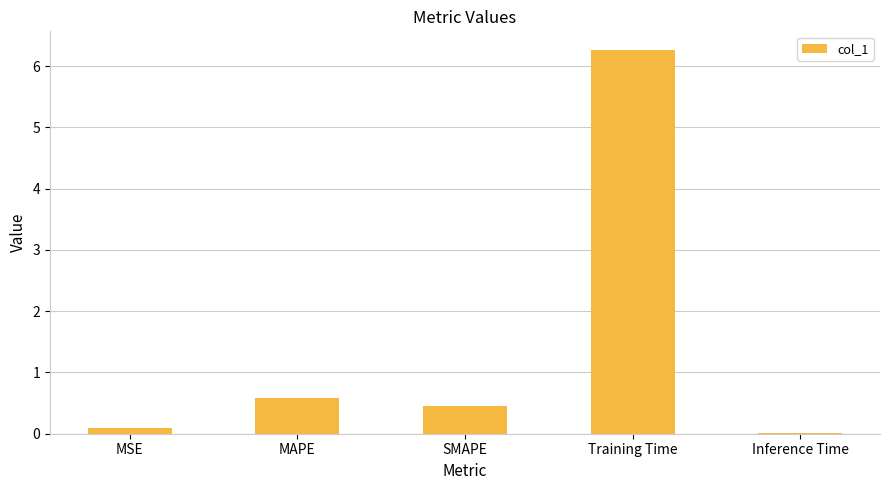

At which category does the chart reach its peak across all series?

Training Time